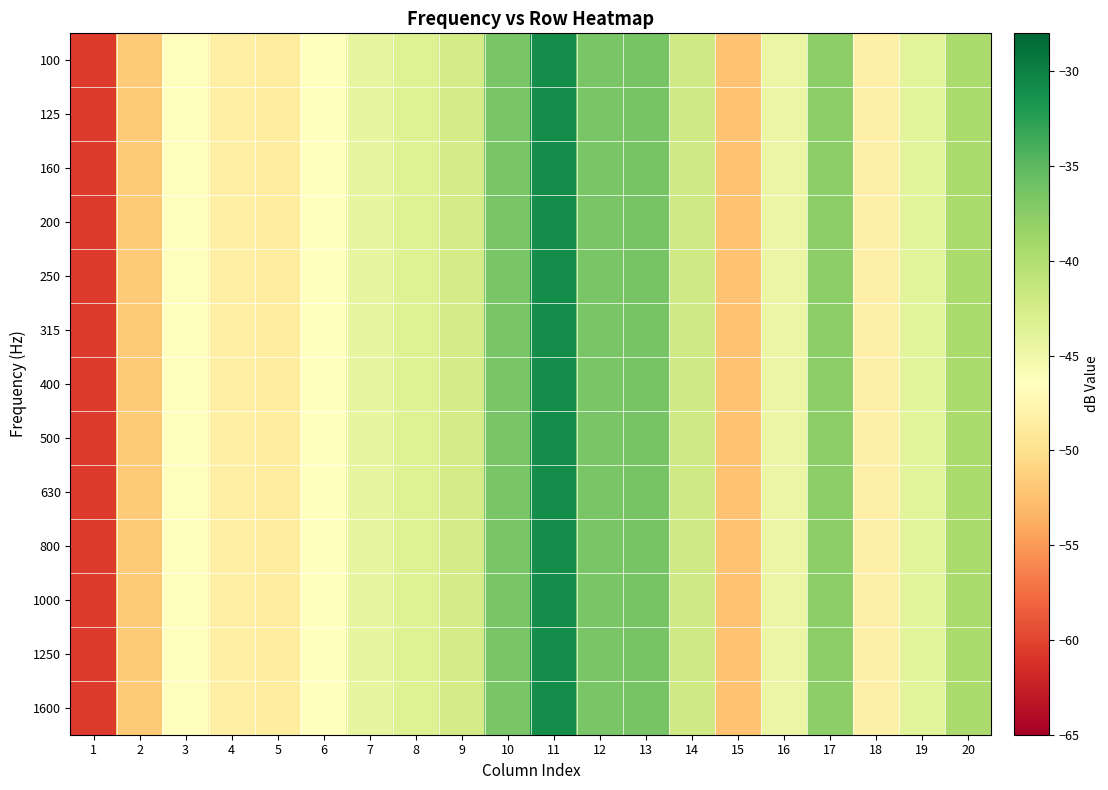

Between 18 and 9, which is larger?

9